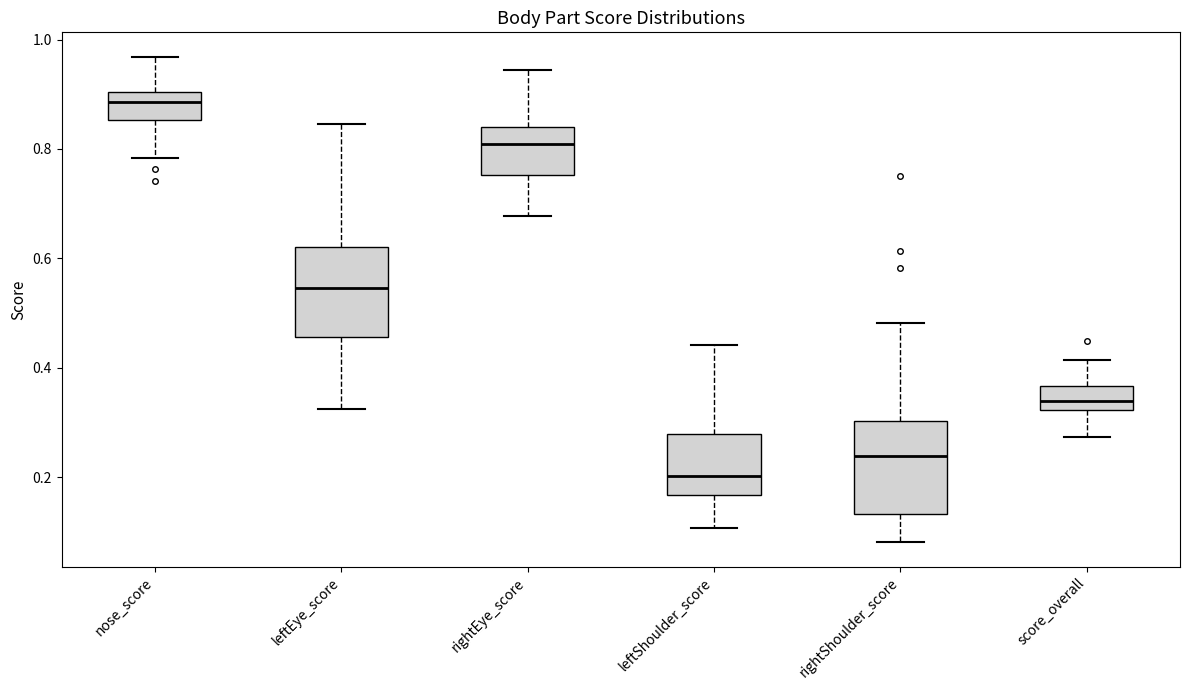

Where is the lower edge of the box for nose_score on the y-axis? The values are not printed on the chart, so give them approximately, as read against the axis.

0.86